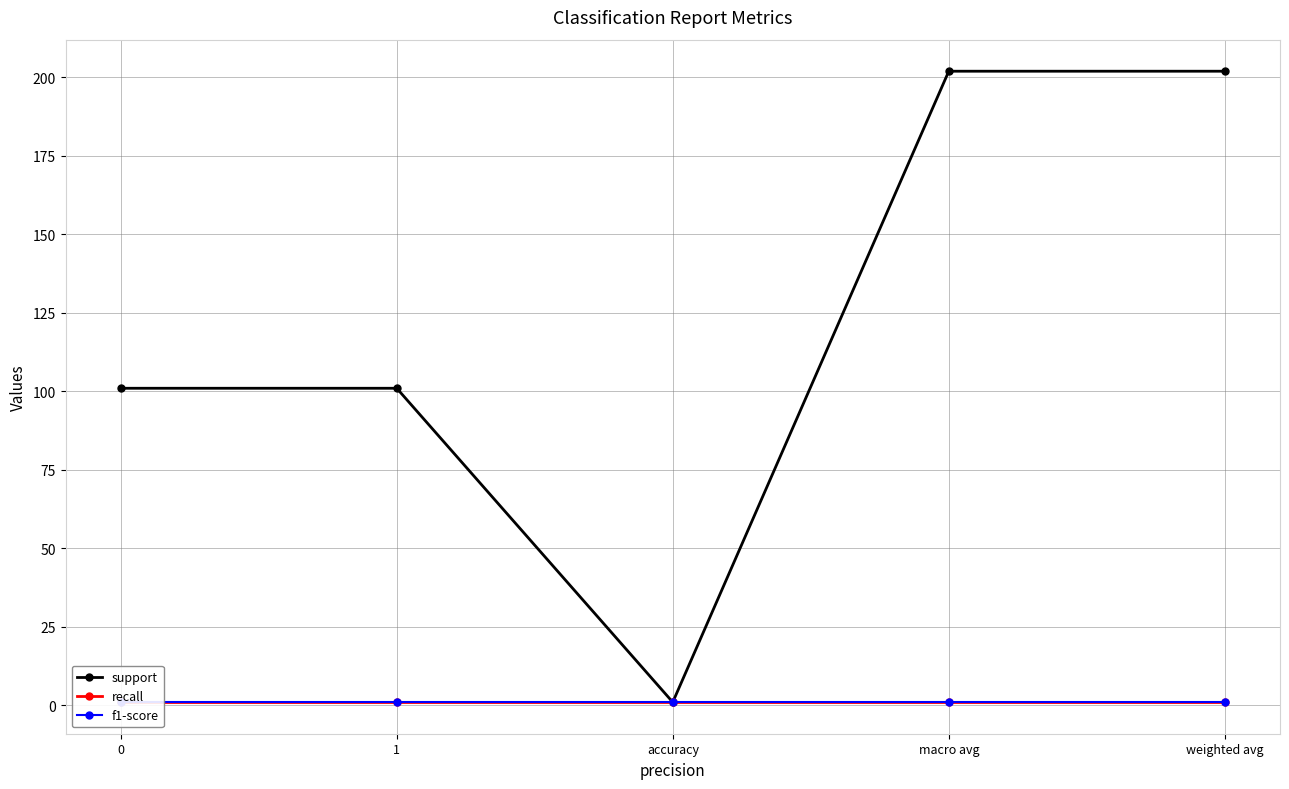

How many lines are shown in the chart?

3